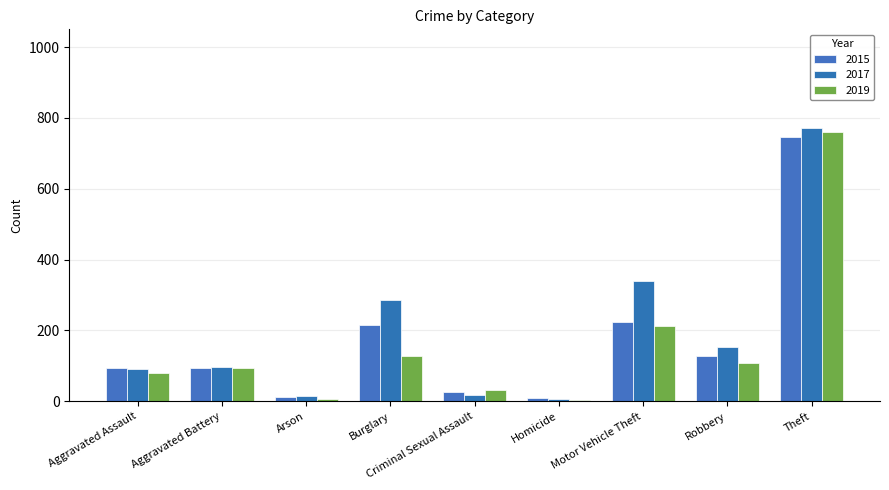

At which category is the sum across all series the highest?

Theft